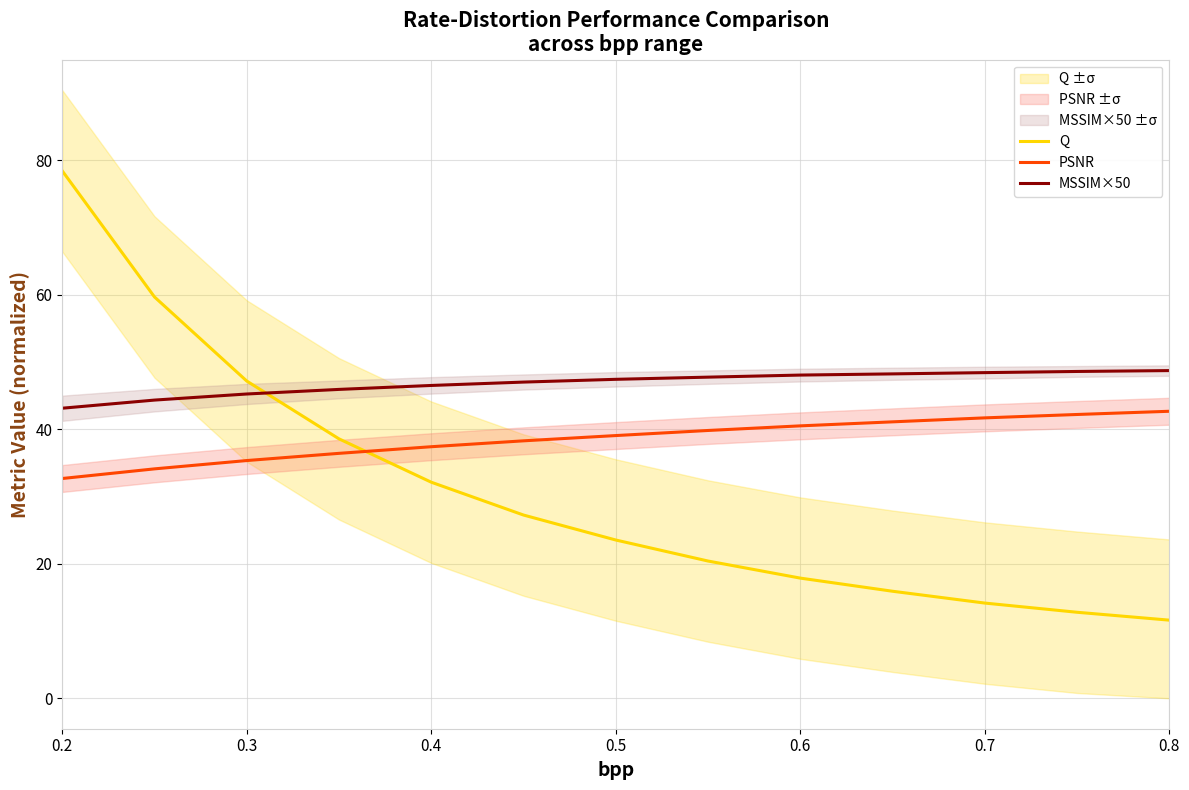

True or false: PSNR has a value of 41.7 at 0.7.

True